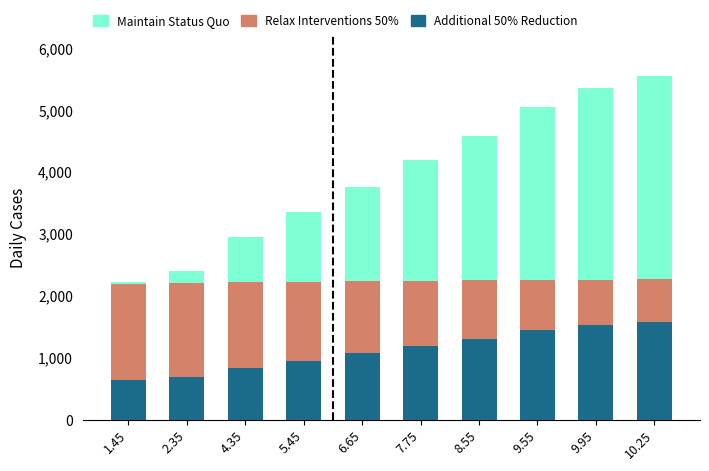

What is the difference between the Additional 50% Reduction values at 9.55 and 5.45?

486.0